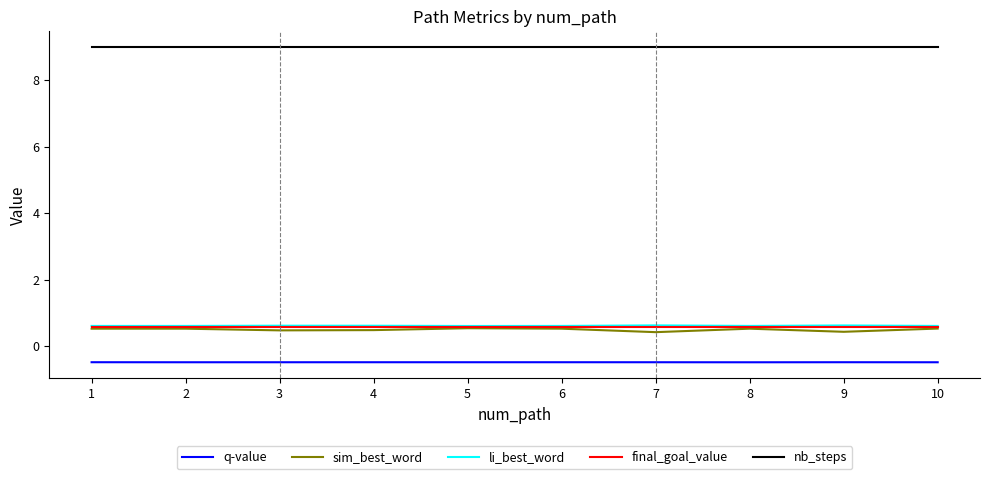

Reading left to right, extract all data points from this chart.

q-value: 1=-0.5	2=-0.5	3=-0.5	4=-0.5	5=-0.5	6=-0.5	7=-0.5	8=-0.5	9=-0.5	10=-0.5
sim_best_word: 1=0.5	2=0.5	3=0.5	4=0.5	5=0.5	6=0.5	7=0.4	8=0.5	9=0.4	10=0.5
li_best_word: 1=0.6	2=0.6	3=0.6	4=0.6	5=0.6	6=0.6	7=0.6	8=0.6	9=0.6	10=0.6
final_goal_value: 1=0.6	2=0.6	3=0.6	4=0.6	5=0.6	6=0.6	7=0.6	8=0.6	9=0.6	10=0.6
nb_steps: 1=9.0	2=9.0	3=9.0	4=9.0	5=9.0	6=9.0	7=9.0	8=9.0	9=9.0	10=9.0